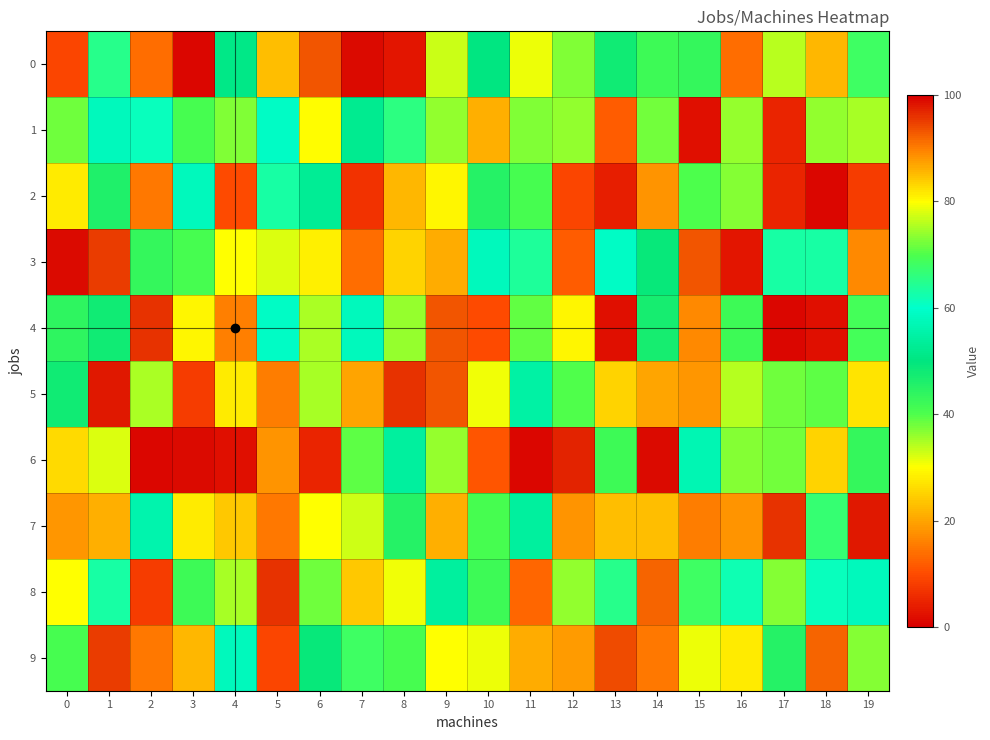

Reading right to left, list all the values displayed in this chart.

0: 19=68	18=22	17=76	16=14	15=43	14=42	13=48	12=73	11=31	10=50	9=33	8=3	7=99	6=93	5=85	4=51	3=1	2=14	1=65	0=9
1: 19=35	18=36	17=5	16=74	15=2	14=72	13=12	12=36	11=73	10=86	9=36	8=66	7=52	6=30	5=59	4=73	3=41	2=61	1=58	0=38
2: 19=8	18=1	17=5	16=37	15=40	14=18	13=4	12=9	11=41	10=45	9=29	8=22	7=7	6=53	5=63	4=10	3=58	2=15	1=46	0=28
3: 19=17	18=63	17=63	16=3	15=93	14=49	13=59	12=12	11=64	10=58	9=21	8=25	7=14	6=81	5=78	4=80	3=41	2=43	1=95	0=99
4: 19=69	18=2	17=1	16=42	15=17	14=47	13=2	12=29	11=39	10=10	9=93	8=74	7=58	6=75	5=59	4=16	3=29	2=96	1=48	0=44
5: 19=27	18=71	17=38	16=34	15=88	14=20	13=25	12=70	11=55	10=79	9=93	8=96	7=87	6=35	5=90	4=28	3=8	2=75	1=98	0=48
6: 19=43	18=25	17=72	16=37	15=57	14=99	13=42	12=97	11=1	10=11	9=74	8=54	7=71	6=5	5=18	4=2	3=99	2=1	1=78	0=26
7: 19=98	18=67	17=96	16=18	15=90	14=85	13=23	12=18	11=54	10=41	9=86	8=45	7=77	6=80	5=15	4=24	3=28	2=56	1=86	0=88
8: 19=58	18=61	17=37	16=62	15=68	14=92	13=65	12=36	11=13	10=42	9=54	8=79	7=84	6=38	5=96	4=35	3=42	2=8	1=63	0=80
9: 19=37	18=92	17=45	16=28	15=31	14=15	13=94	12=19	11=21	10=31	9=80	8=41	7=68	6=49	5=9	4=58	3=22	2=15	1=95	0=41